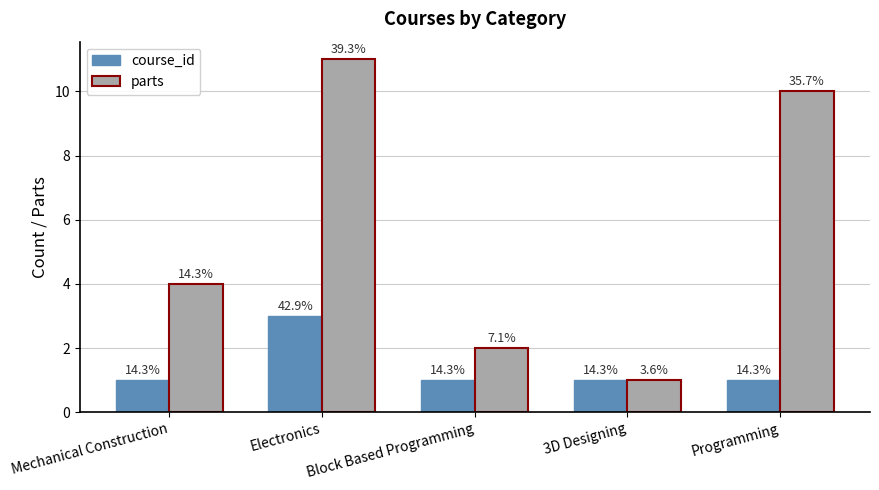

What is the value of the parts bar at the 3rd from the left?

2